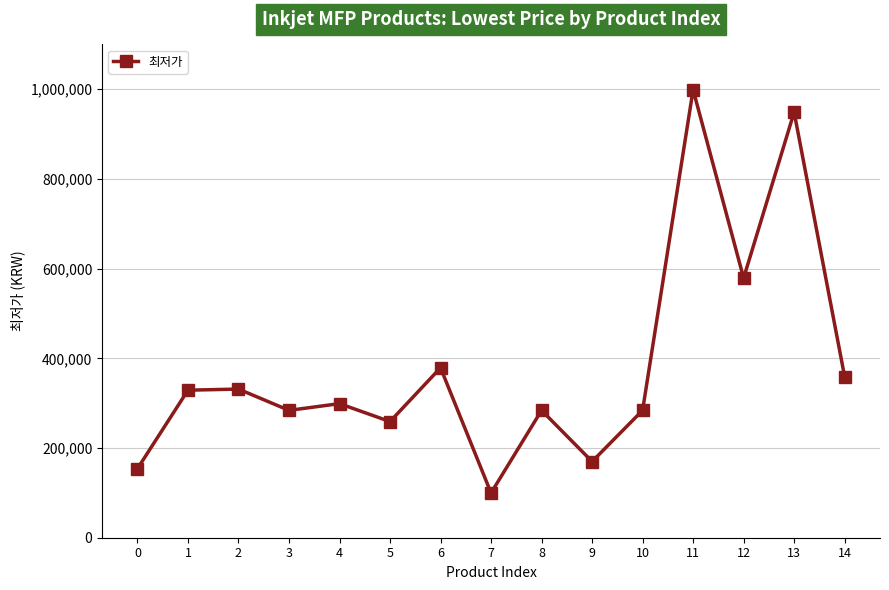

How many data points are less than 299000?

7